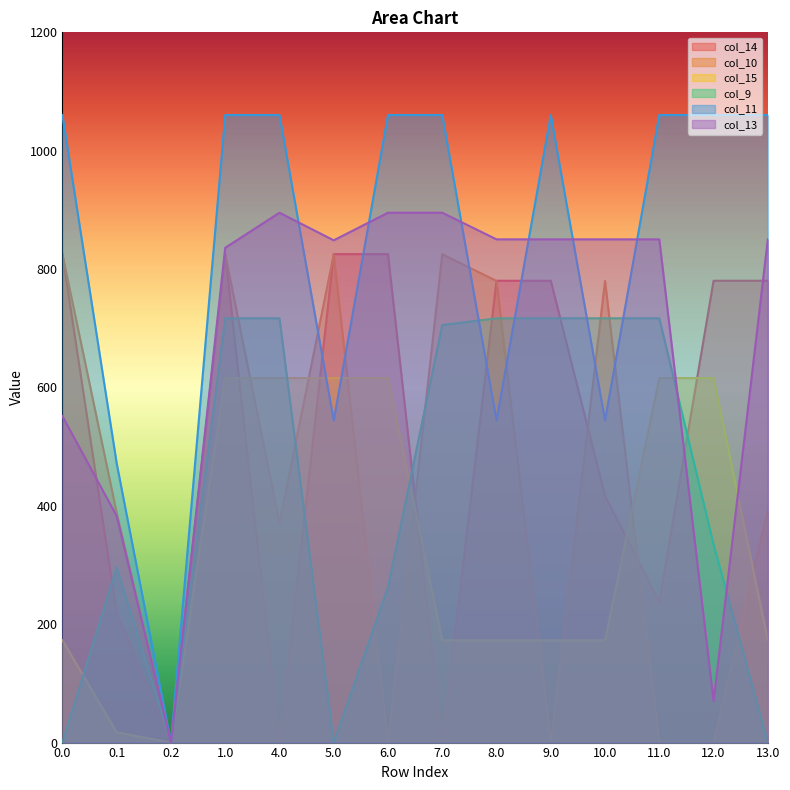

Is the value of col_14 at 4.0 greater than the value of col_15 at 0.0?

No